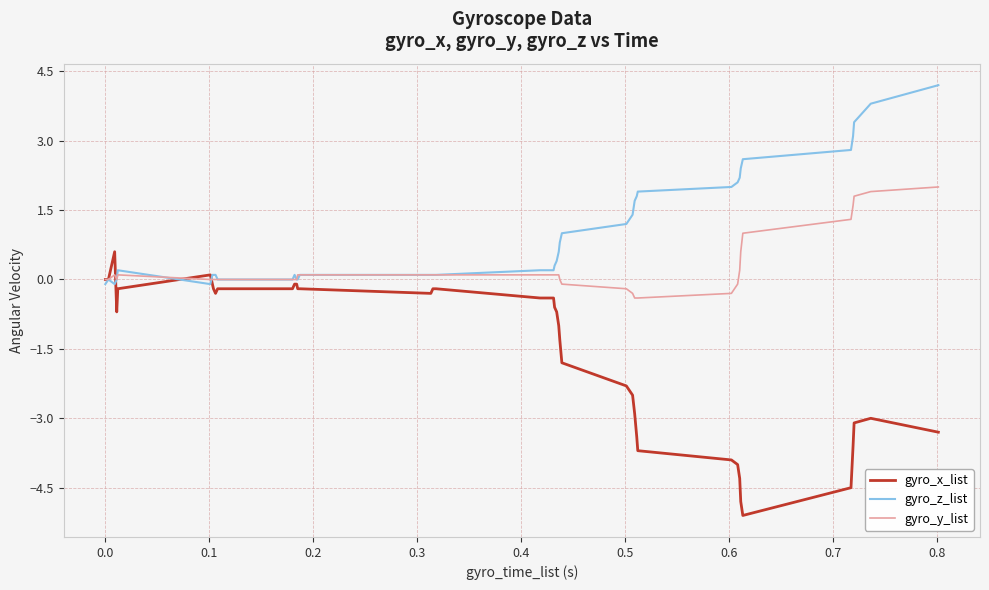

Which series has the largest range (max minus min)?

gyro_x_list